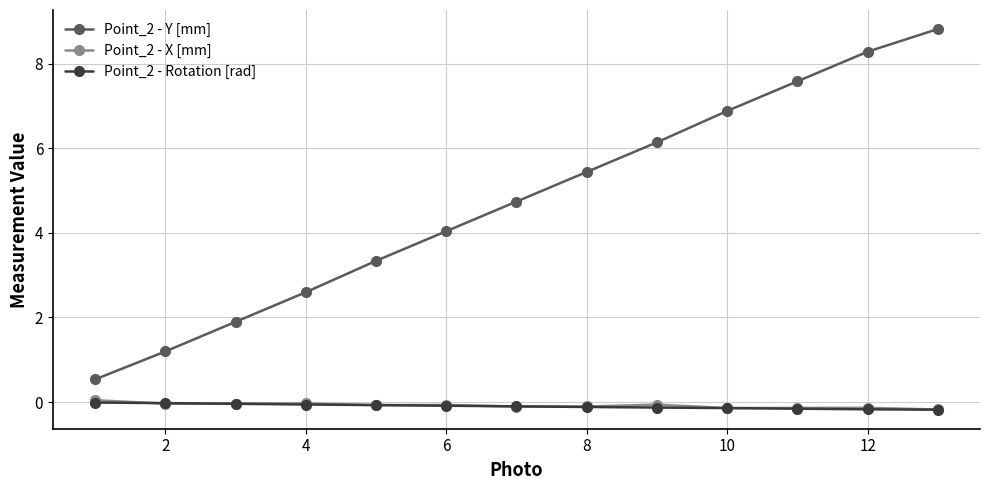

How many distinct data groups are displayed?

3